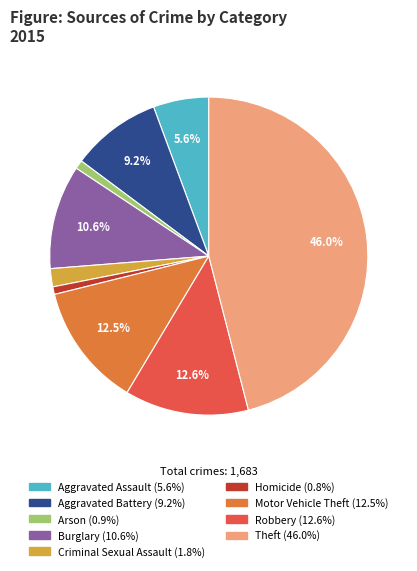

Which has a higher value, Burglary or Aggravated Battery?

Burglary